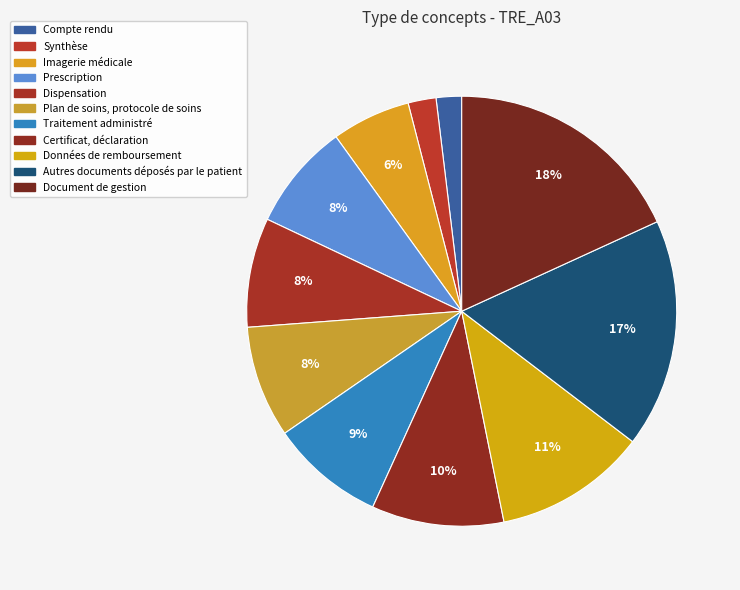

What percentage is NOT represented by Compte rendu?

98.1%